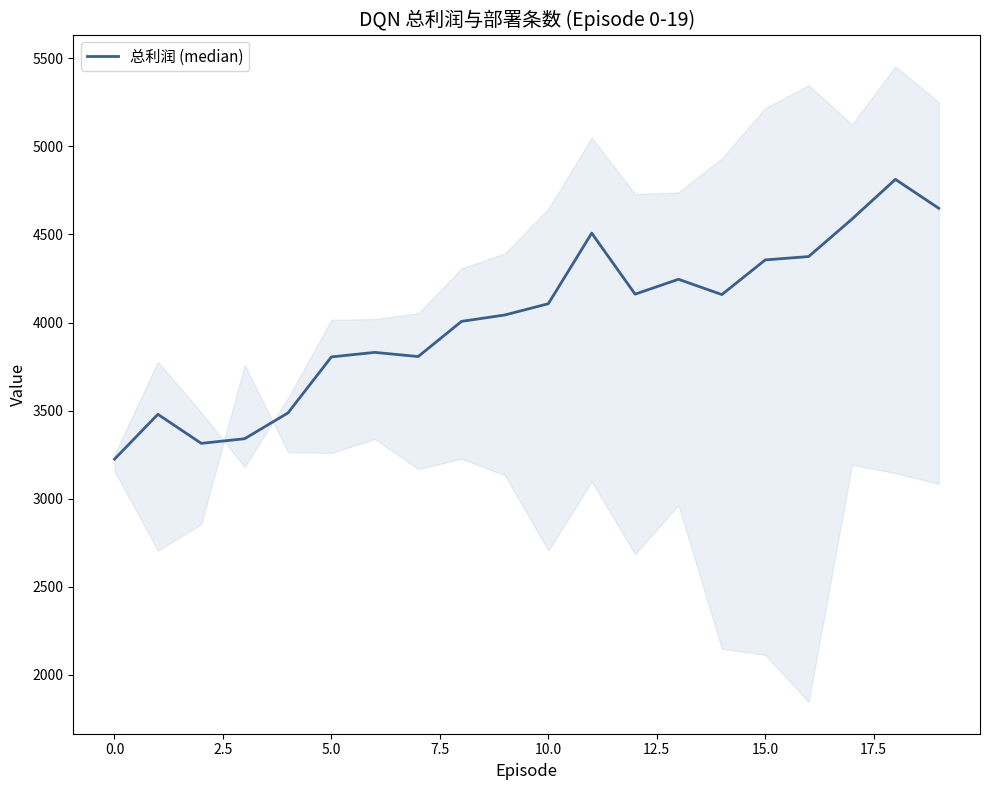

True or false: the data shows 4587.6 at 17.

True